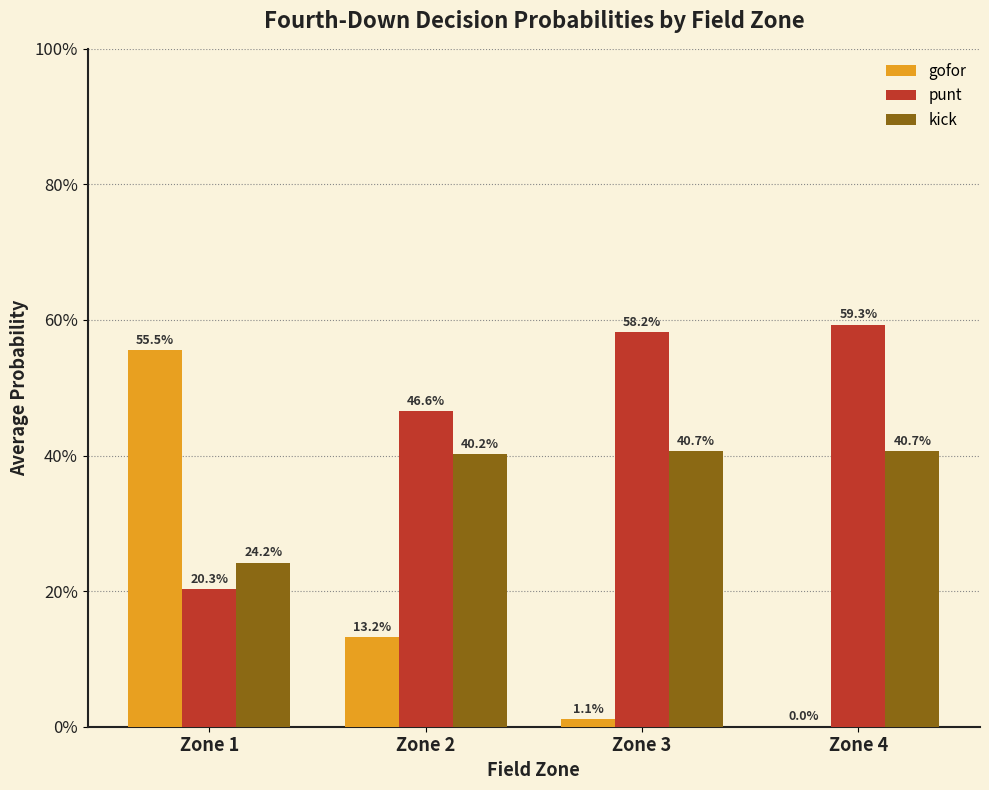

What is the total value across all series at Zone 4?

1.0